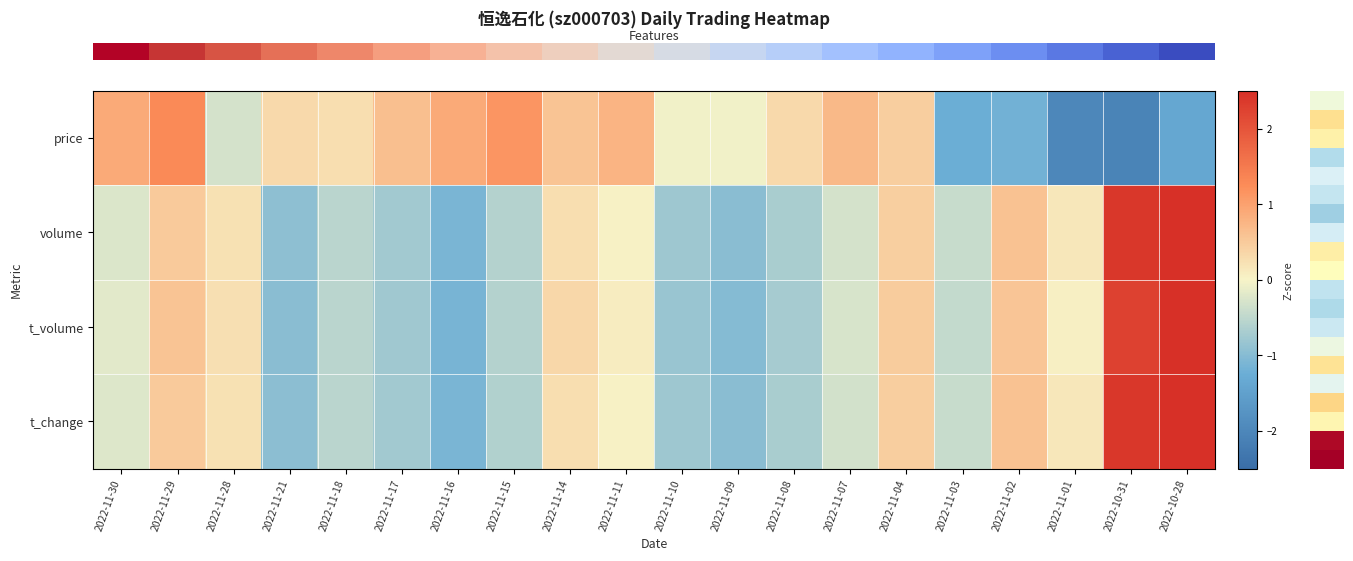

How many distinct data groups are displayed?

4